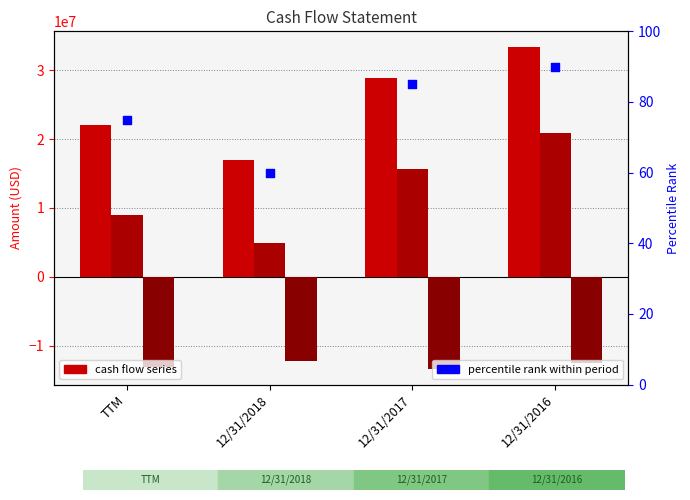

At how many categories does at least one series exceed 25988684?

2